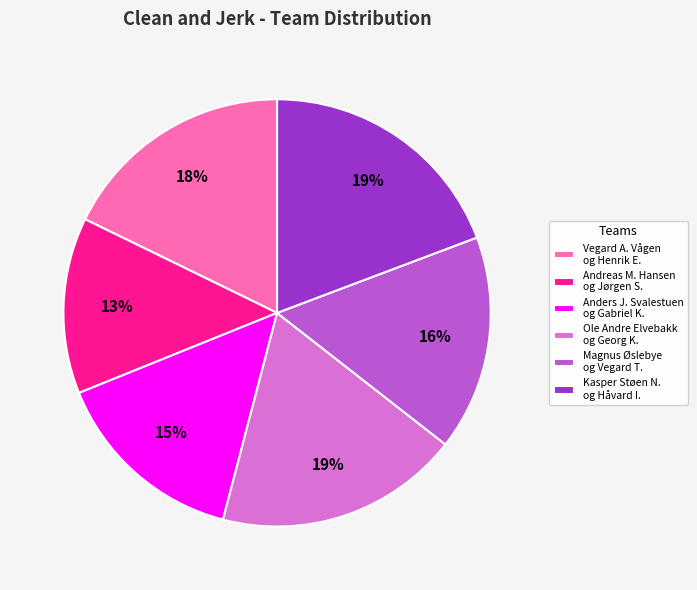

Is the sum of Vegard A. Vågen og Henrik E. and Ole Andre Elvebakk og Georg K. greater than half?

No